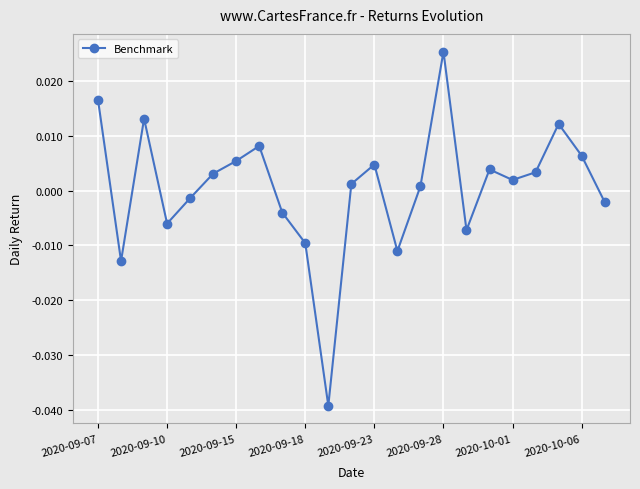

How many points are lower than both their immediate neighbors (excluding endpoints)?

6